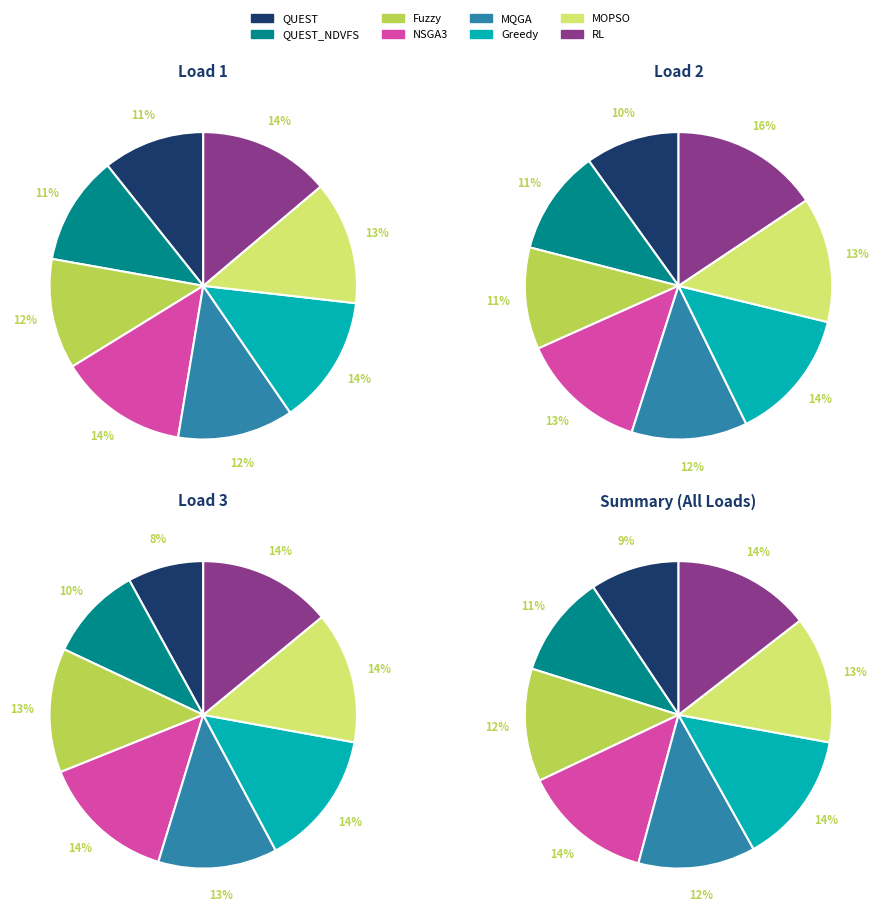

What portion of the pie excludes Fuzzy?

88.1%